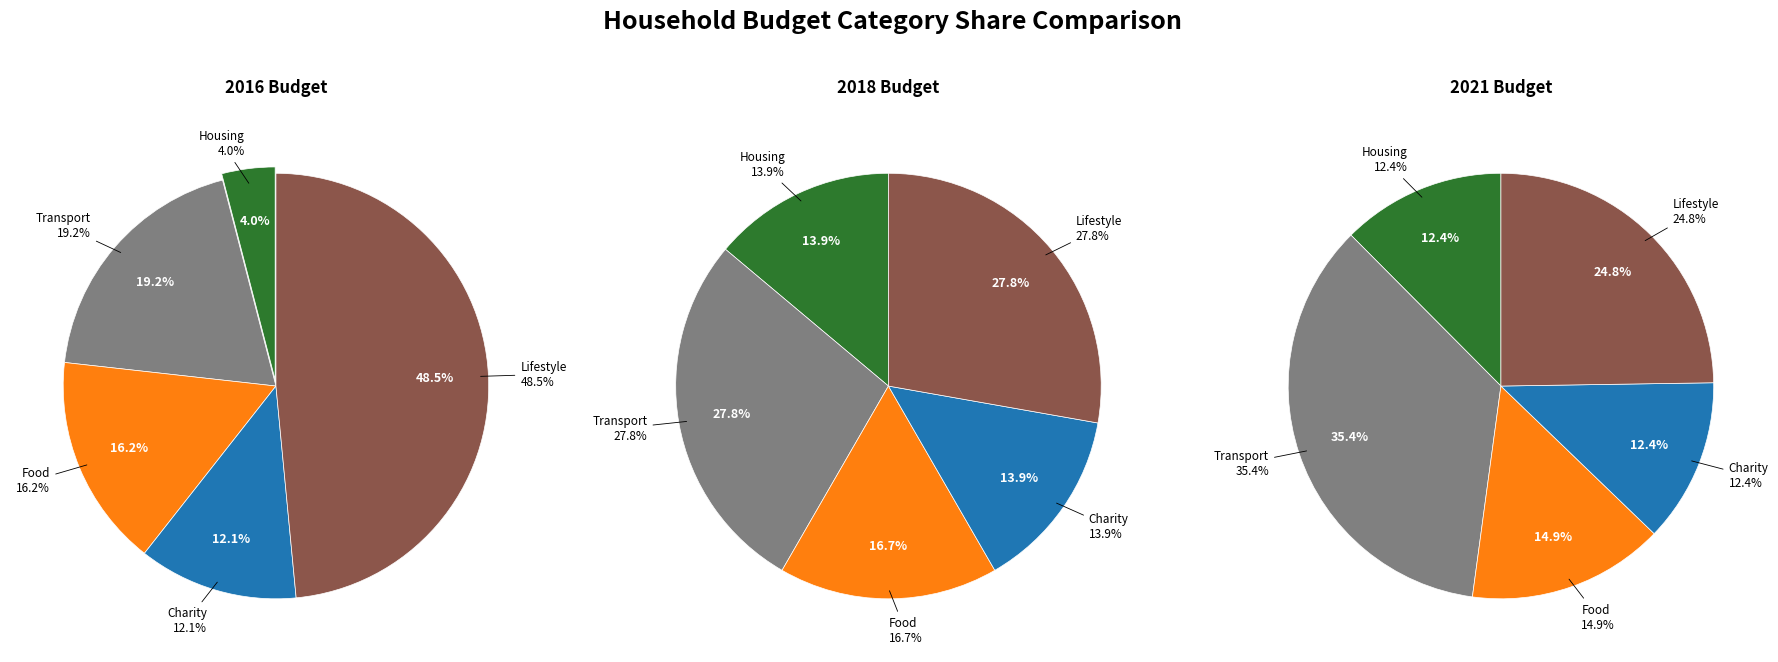

Do 6 and values_2018 together represent more than half of the pie?

No